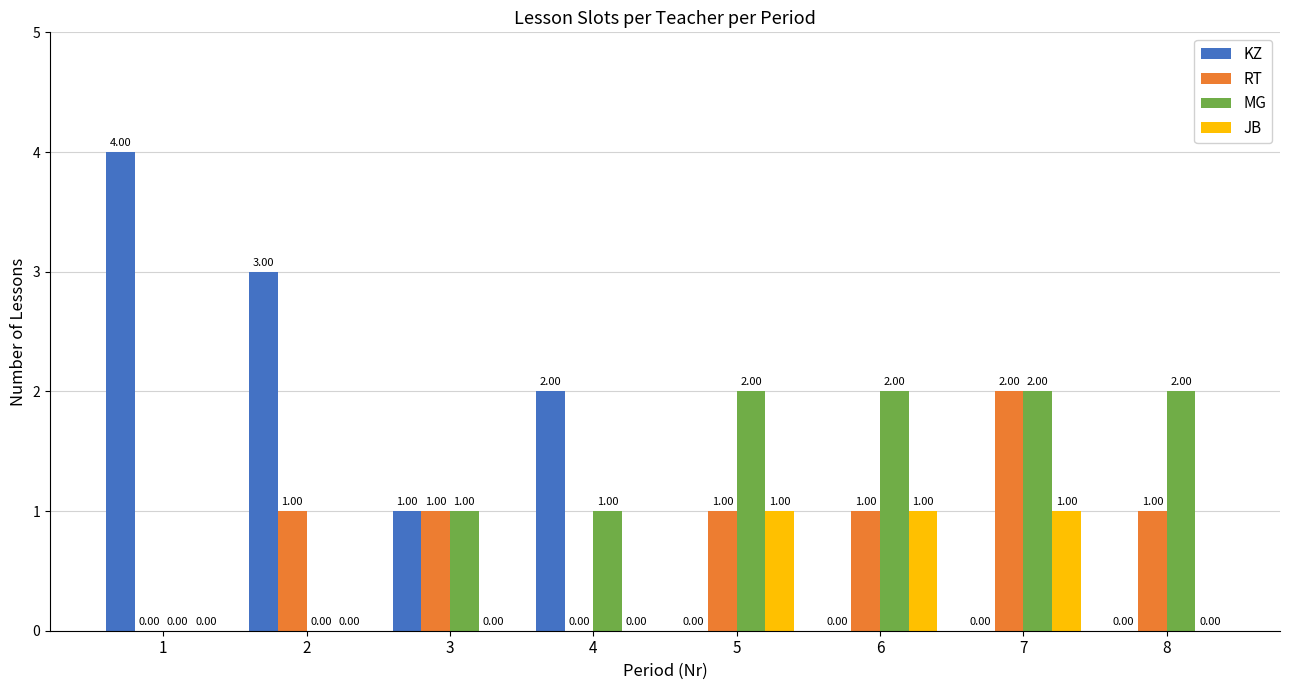

Are the bars grouped side by side (vs. stacked)?

Yes